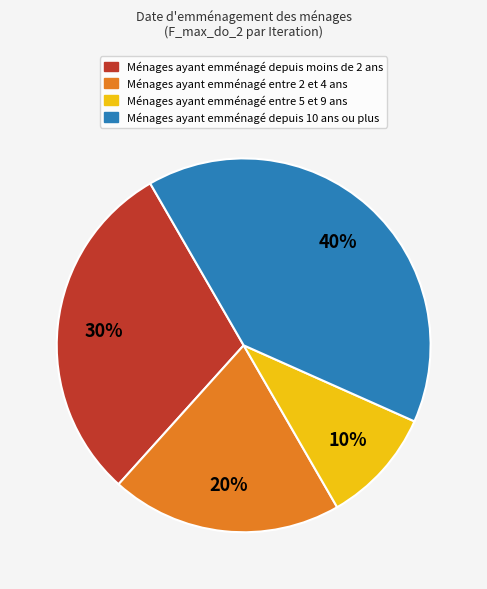

Is there any slice that represents more than half of the pie?

No